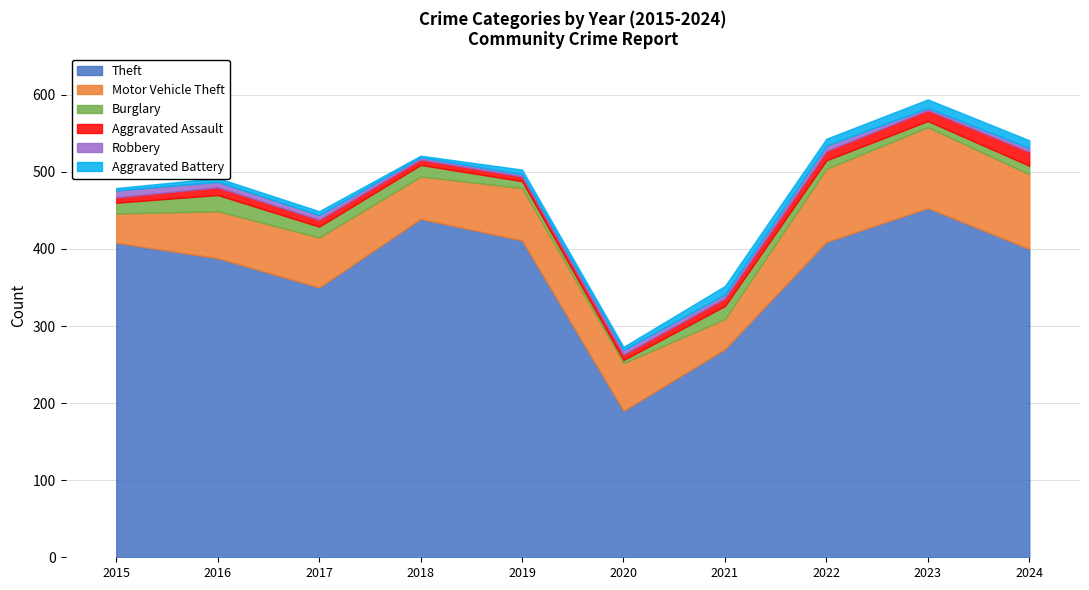

Reading left to right, what are all the values shown in this chart?

Theft: 2015=408	2016=388	2017=350	2018=439	2019=411	2020=190	2021=270	2022=409	2023=453	2024=400
Motor Vehicle Theft: 2015=38	2016=61	2017=65	2018=55	2019=68	2020=62	2021=39	2022=95	2023=105	2024=97
Burglary: 2015=14	2016=21	2017=14	2018=15	2019=9	2020=4	2021=17	2022=11	2023=8	2024=11
Aggravated Assault: 2015=7	2016=10	2017=9	2018=7	2019=6	2020=7	2021=10	2022=12	2023=14	2024=18
Robbery: 2015=9	2016=7	2017=6	2018=3	2019=3	2020=6	2021=5	2022=7	2023=3	2024=5
Aggravated Battery: 2015=3	2016=5	2017=5	2018=2	2019=6	2020=4	2021=11	2022=9	2023=11	2024=10